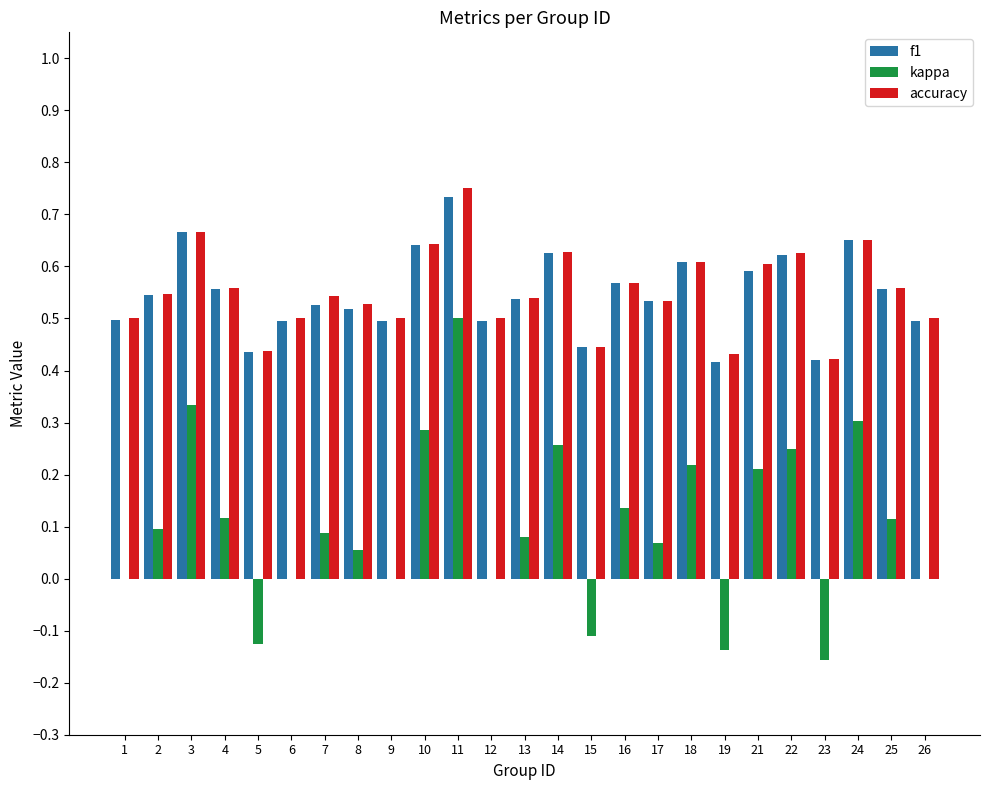

What is the sum of the f1 values at 22 and 16?

1.2